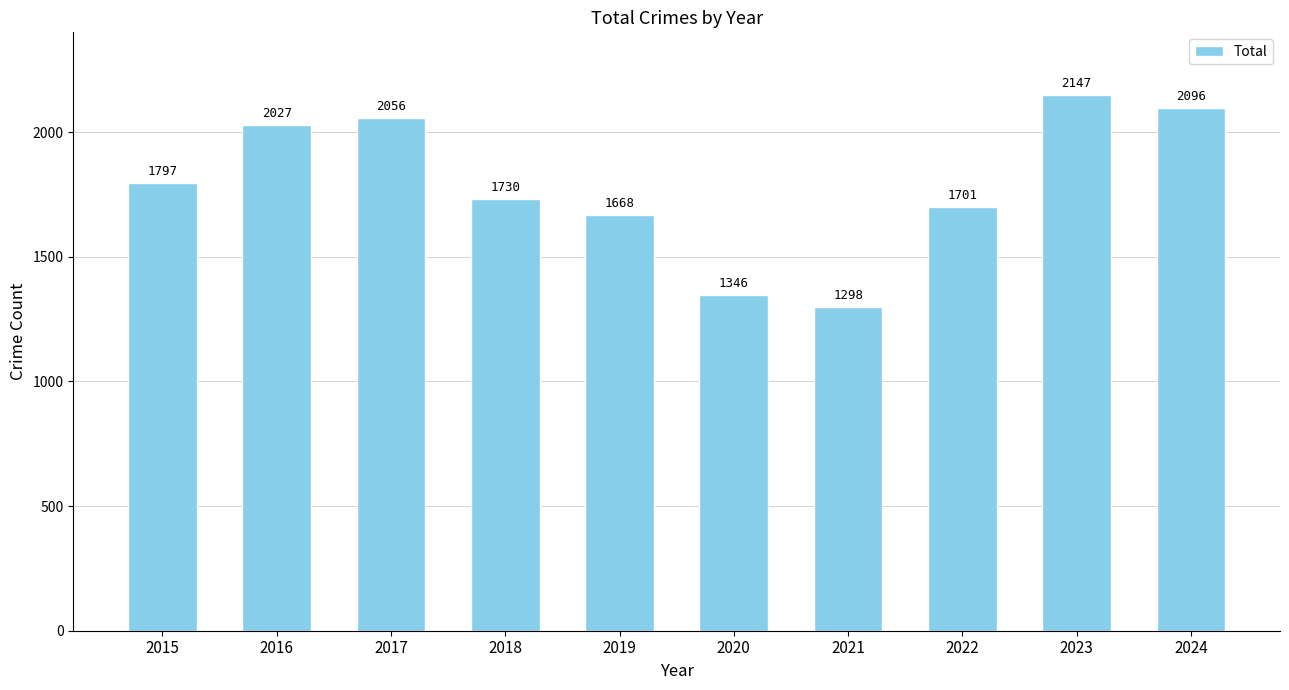

Rank the categories by value from highest to lowest.

2023, 2024, 2017, 2016, 2015, 2018, 2022, 2019, 2020, 2021